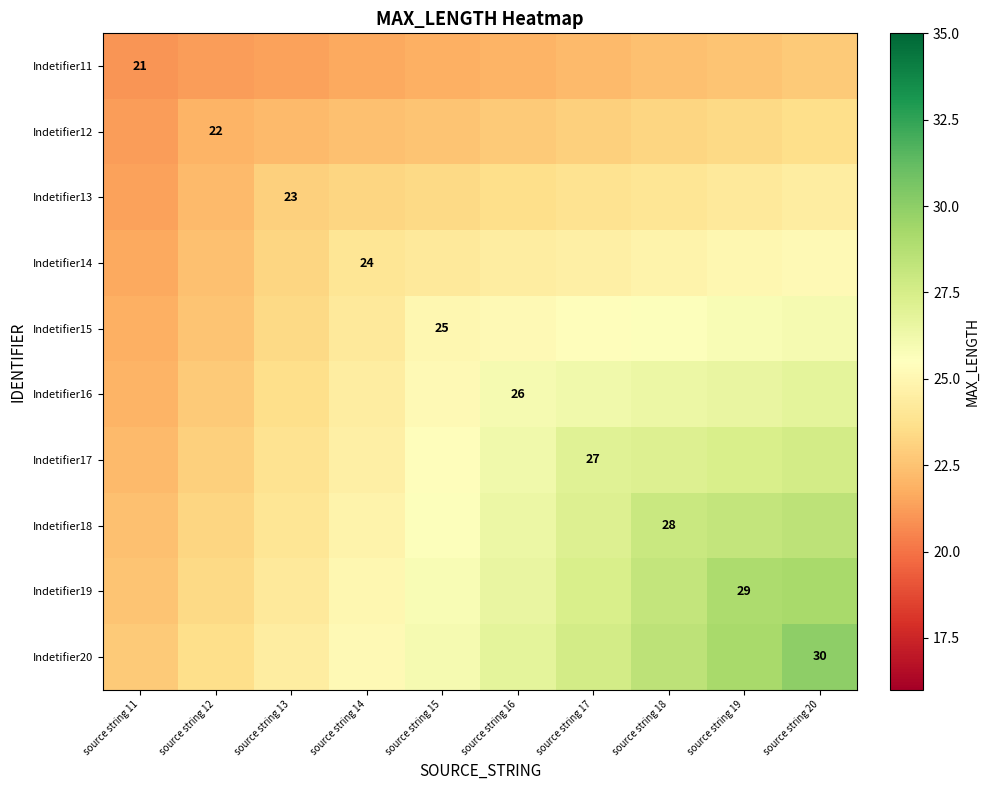

What value does the Indetifier14 series have at source string 13?

23.2